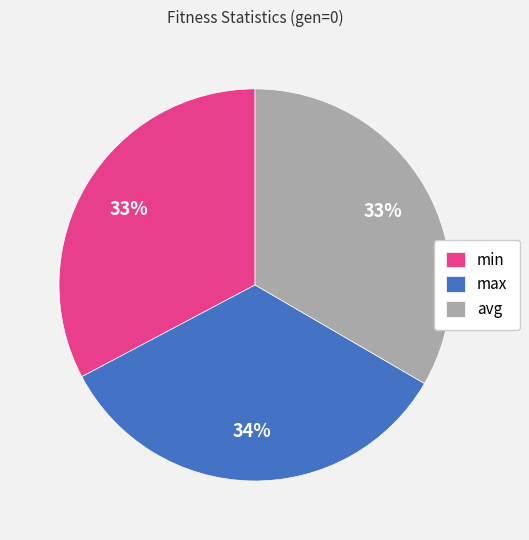

To the nearest percent, what is the average slice percentage?

33%